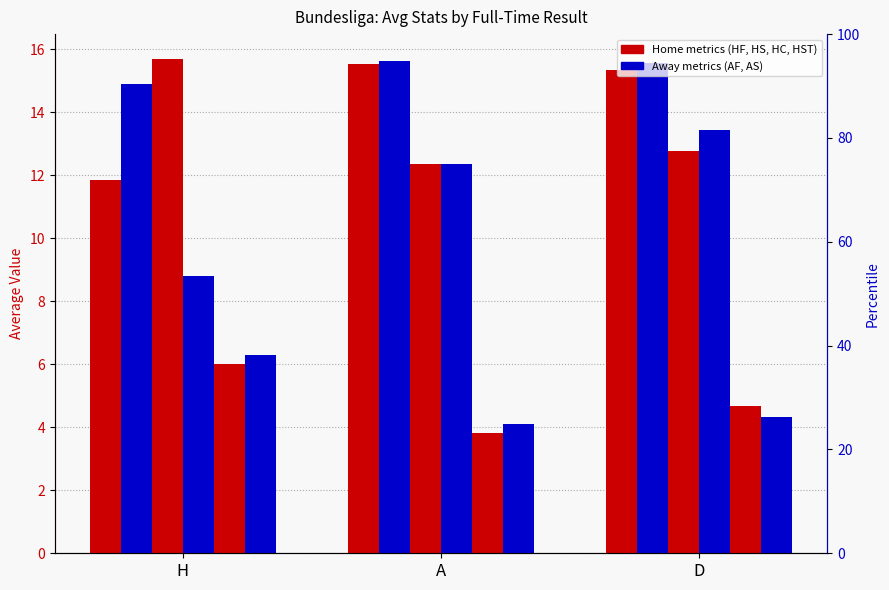

Rank the categories by HC value from highest to lowest.

H, D, A